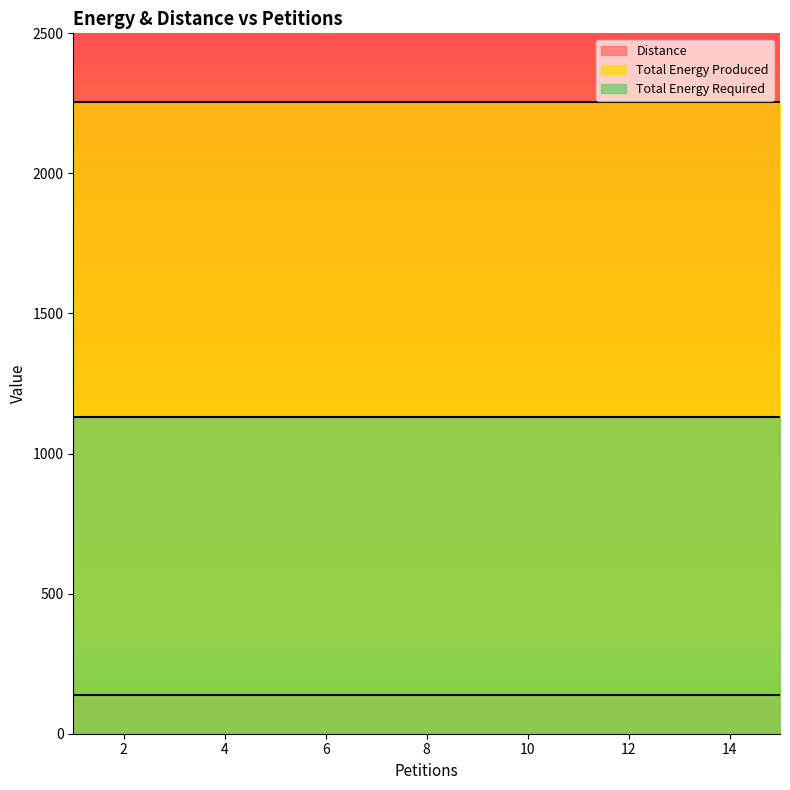

How many lines are shown in the chart?

3